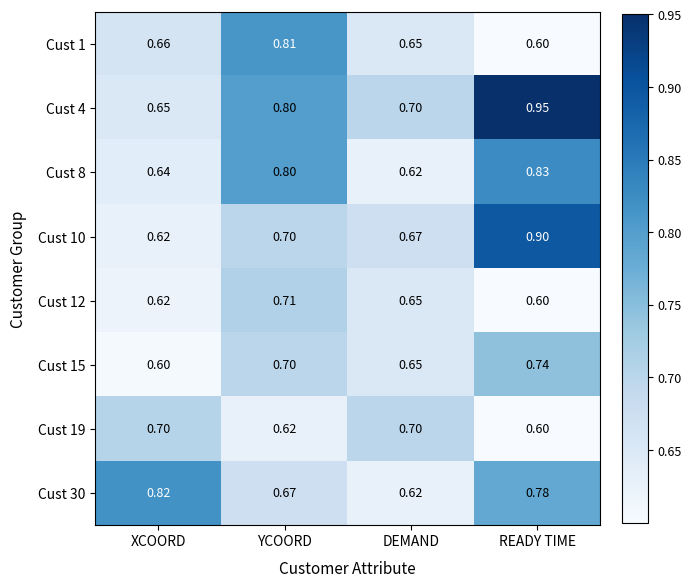

List the labels in order of Cust 4 value, largest first.

READY TIME, YCOORD, DEMAND, XCOORD